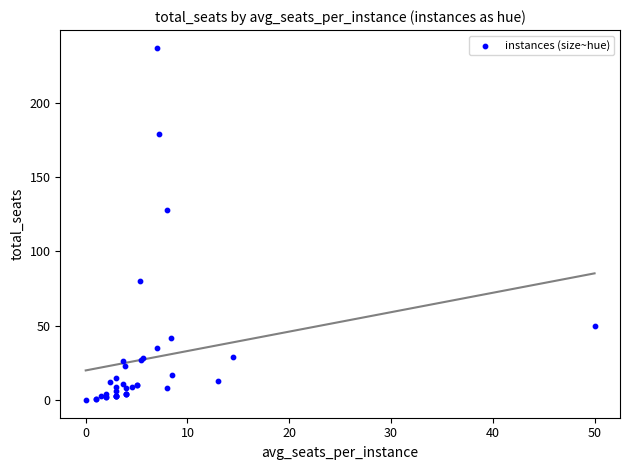

What Y value in the scatter plot is closest to 118?

128